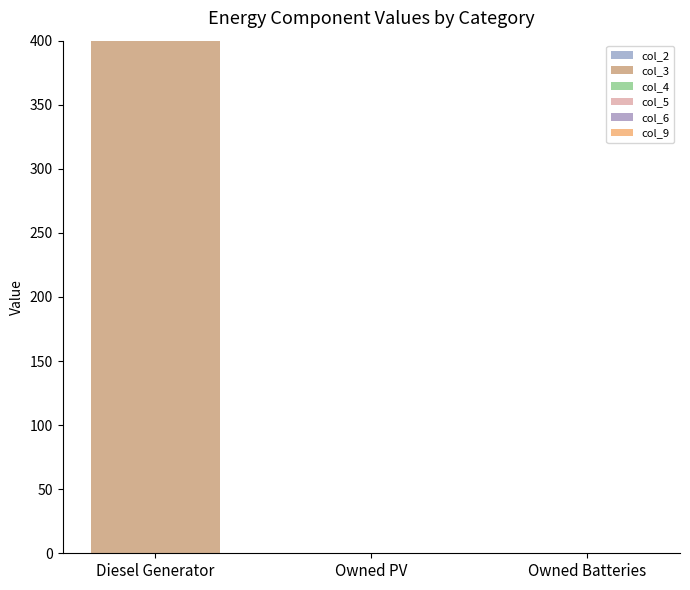

Reading left to right, list all the values displayed in this chart.

col_2: Diesel Generator=0	Owned PV=0	Owned Batteries=0
col_3: Diesel Generator=400	Owned PV=0	Owned Batteries=0
col_4: Diesel Generator=0	Owned PV=0	Owned Batteries=0
col_5: Diesel Generator=0	Owned PV=0	Owned Batteries=0
col_6: Diesel Generator=0	Owned PV=0	Owned Batteries=0
col_9: Diesel Generator=0	Owned PV=0	Owned Batteries=0